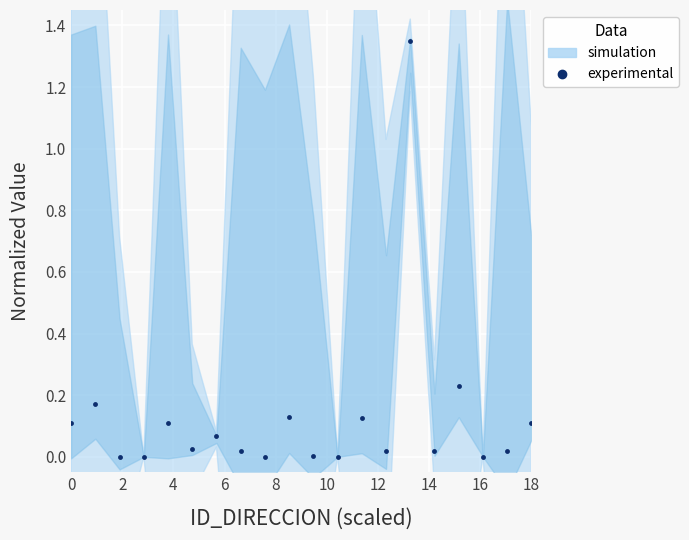

Count the number of categories in the chart.

20